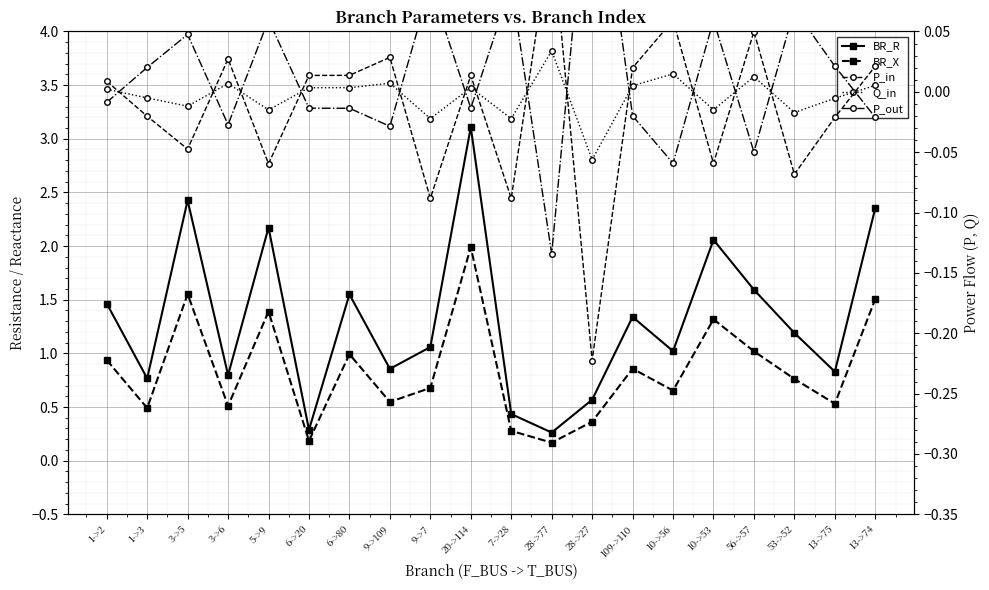

How many interior local valleys does the BR_X series have?

7